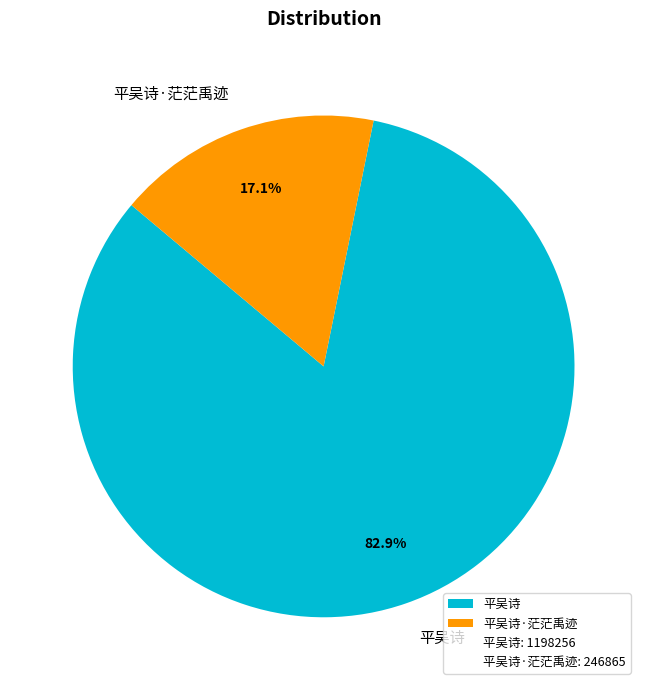

Which slice is the largest?

平吴诗